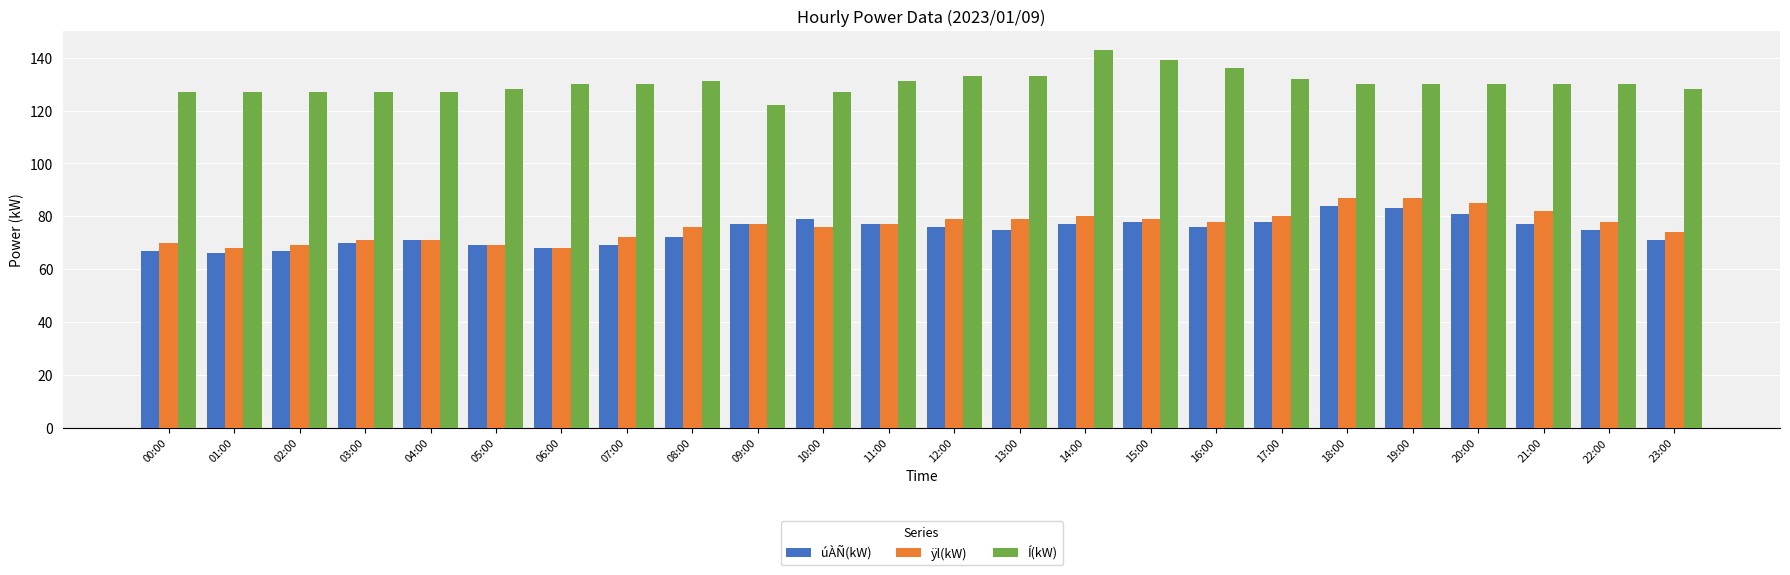

What position from the right is 02:00?

22